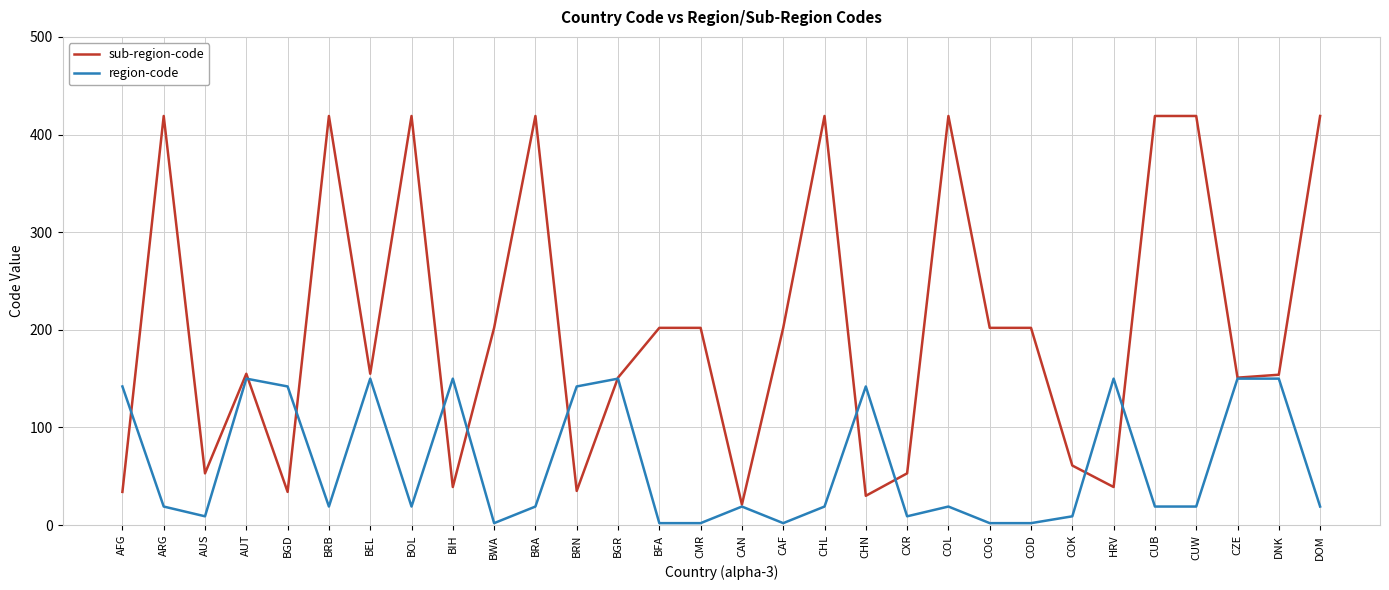

Which series has the largest range (max minus min)?

sub-region-code